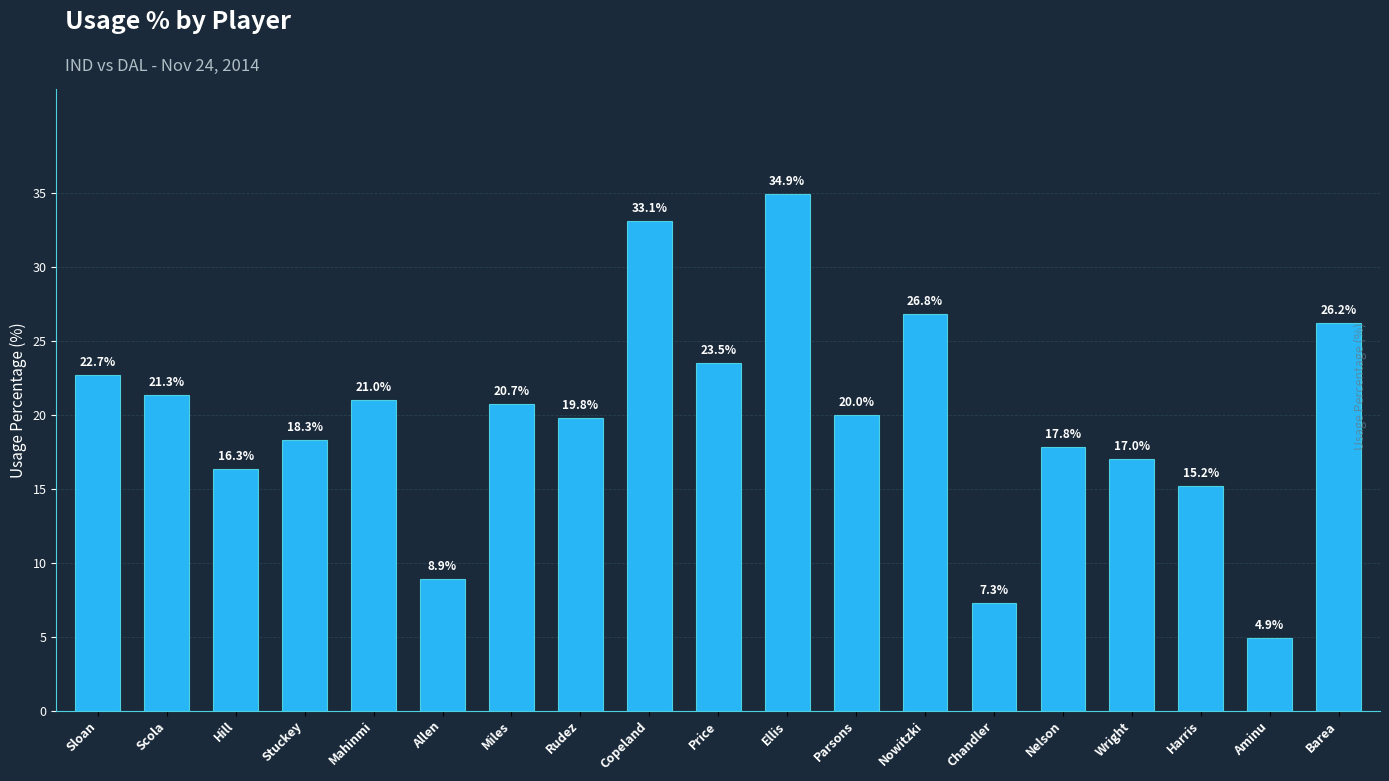

What is the ratio of the value at Hill to the value at Wright?

1.0